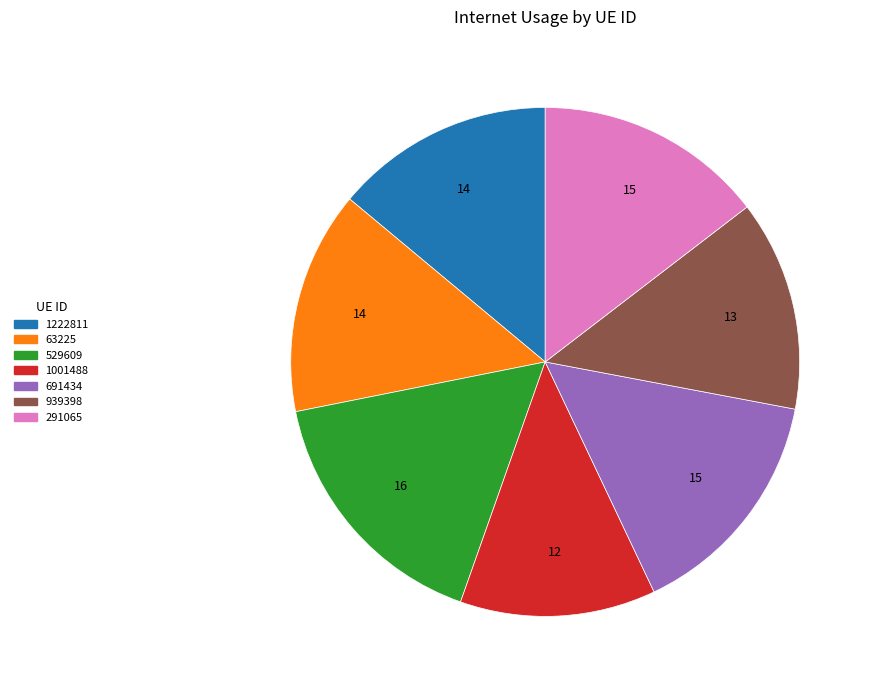

Do 691434 and 1001488 together represent more than half of the pie?

No